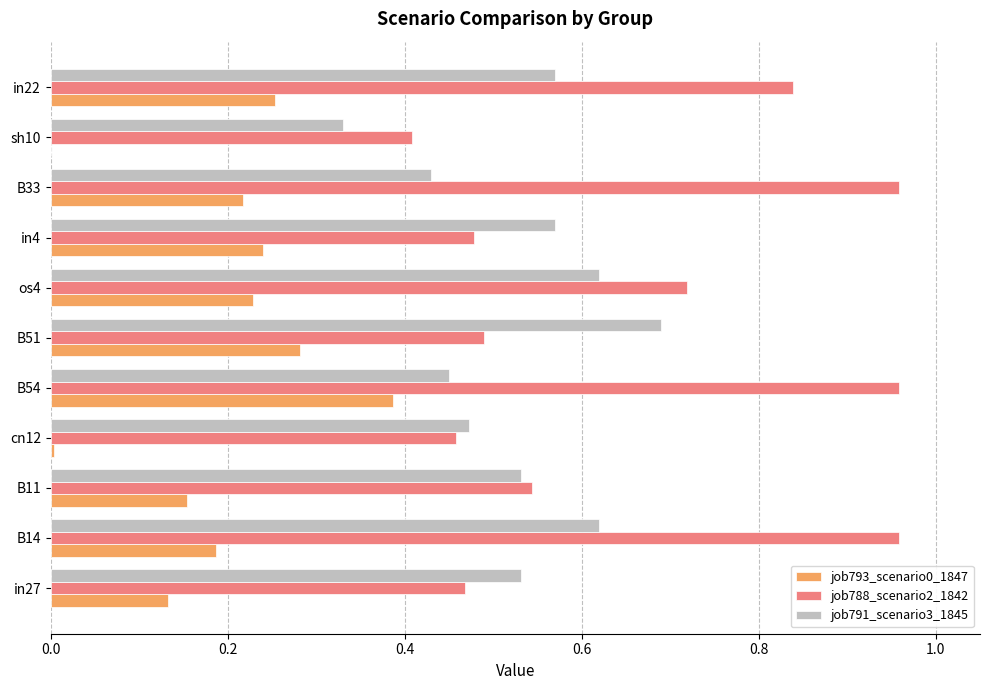

Is the value of job788_scenario2_1842 at B51 greater than the value of job793_scenario0_1847 at cn12?

Yes